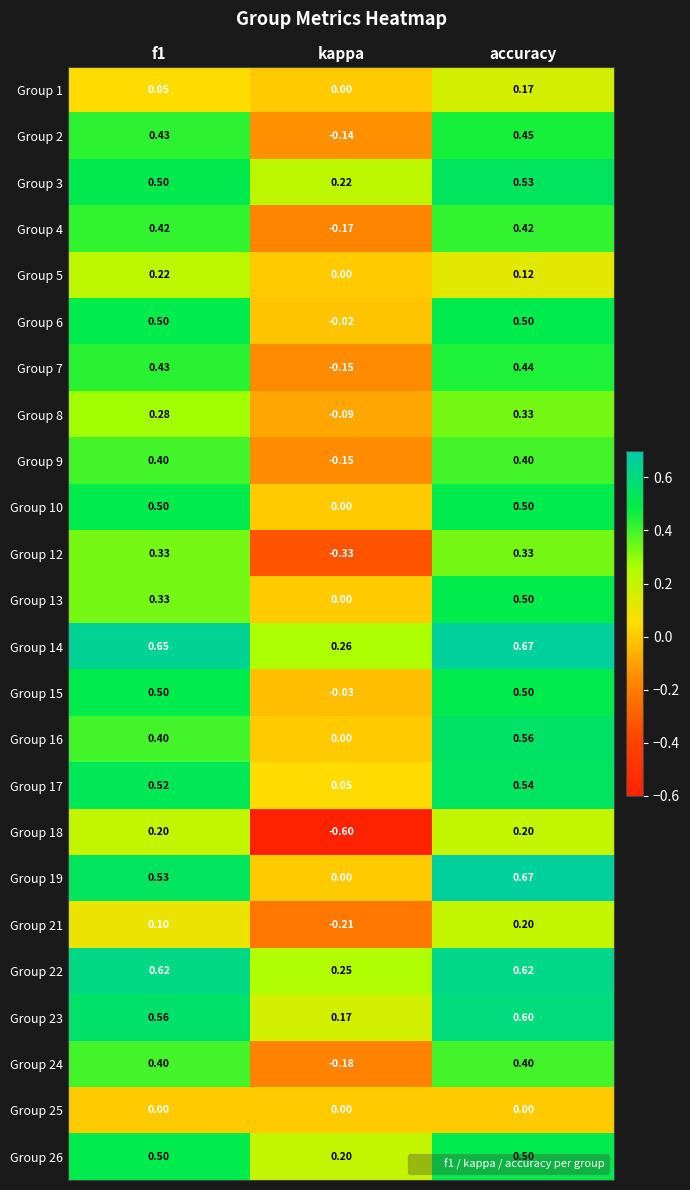

Which label corresponds to the smallest value in the chart?

kappa